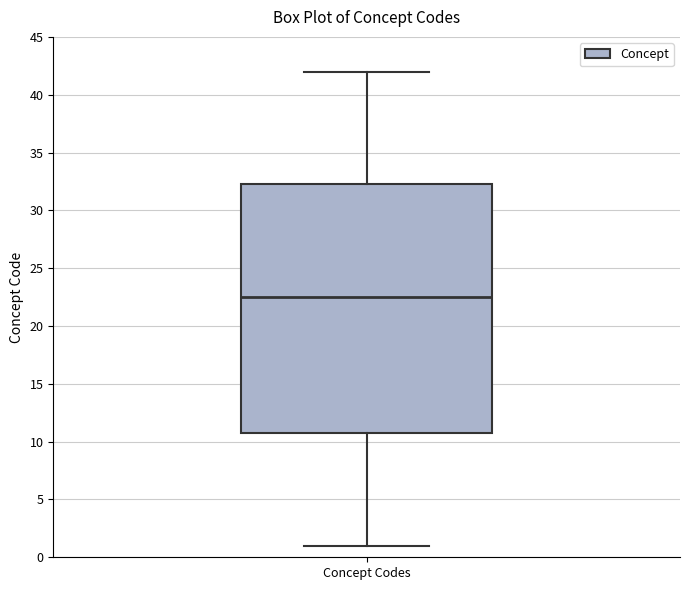

Where does the upper whisker of the box for Concept Codes end on the y-axis? The values are not printed on the chart, so give them approximately, as read against the axis.

42.0